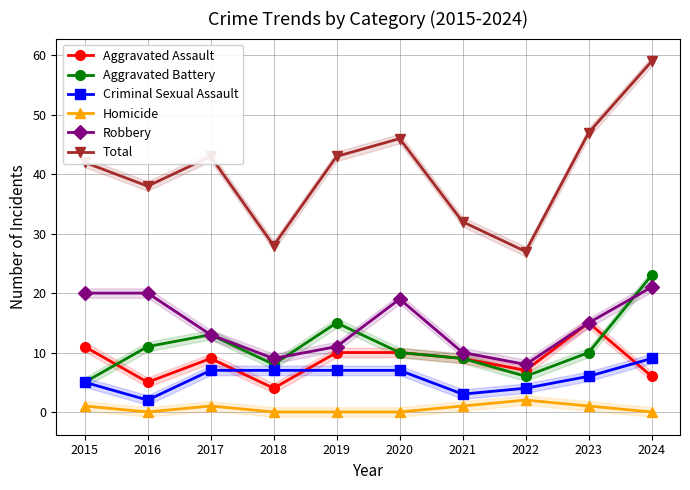

True or false: Aggravated Battery and Robbery cross at least once.

True